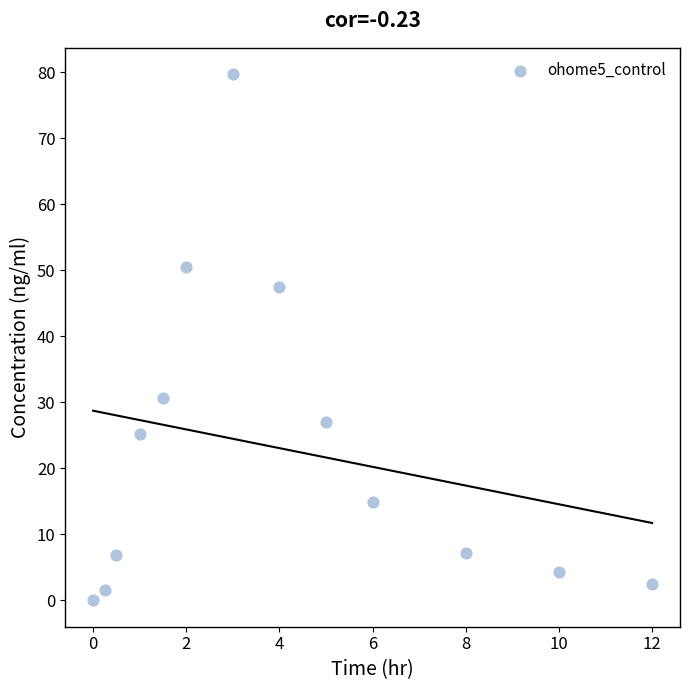

What is the range of Y values (max minus min)?

79.7